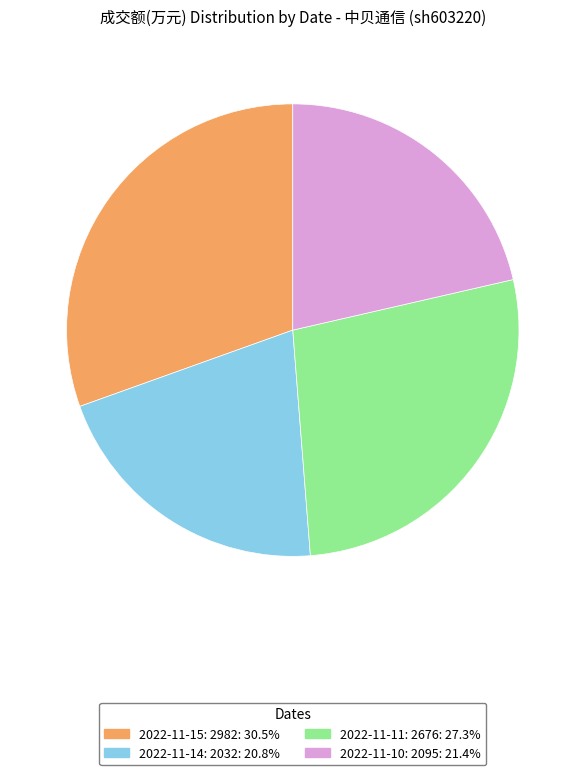

Does any single category account for the majority?

No